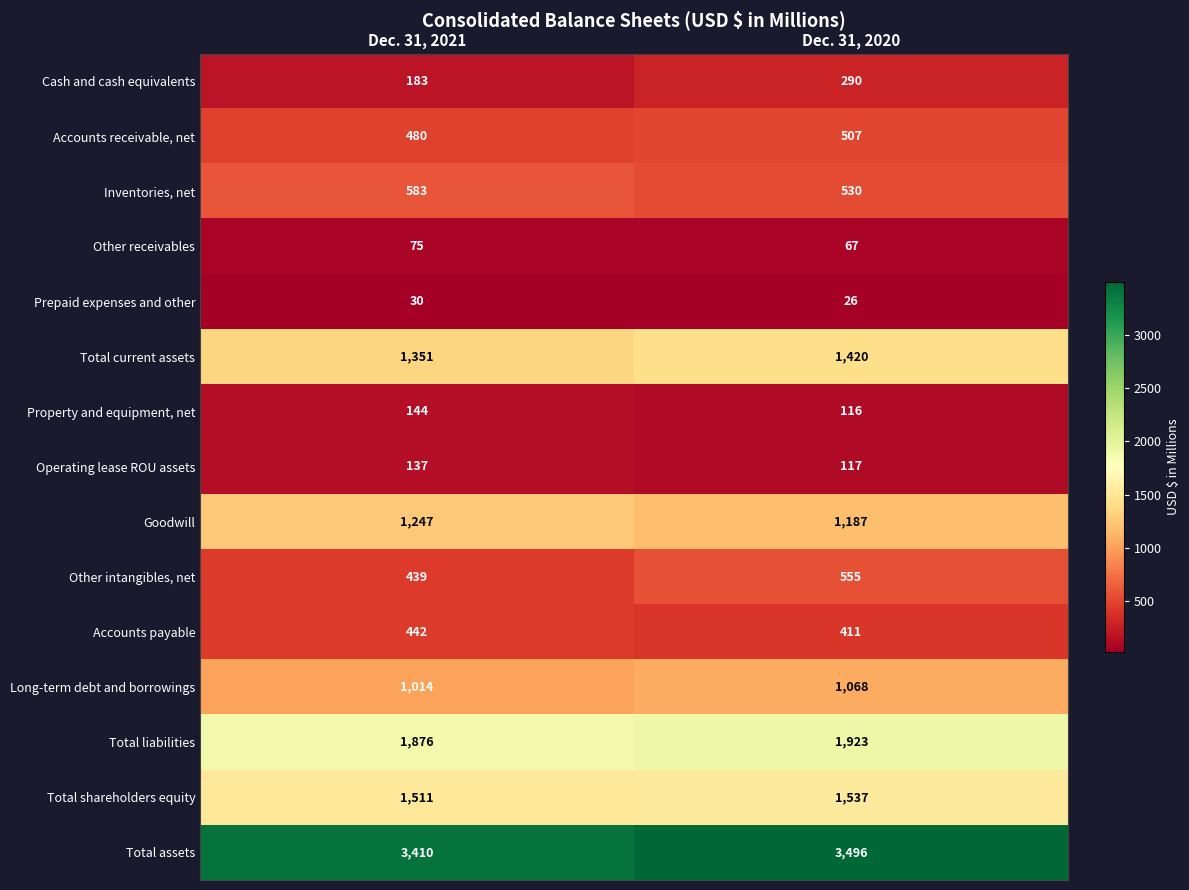

Reading right to left, extract all data points from this chart.

Cash and cash equivalents: Dec. 31, 2020=290	Dec. 31, 2021=183
Accounts receivable, net: Dec. 31, 2020=507	Dec. 31, 2021=480
Inventories, net: Dec. 31, 2020=530	Dec. 31, 2021=583
Other receivables: Dec. 31, 2020=67	Dec. 31, 2021=75
Prepaid expenses and other: Dec. 31, 2020=26	Dec. 31, 2021=30
Total current assets: Dec. 31, 2020=1420	Dec. 31, 2021=1351
Property and equipment, net: Dec. 31, 2020=116	Dec. 31, 2021=144
Operating lease ROU assets: Dec. 31, 2020=117	Dec. 31, 2021=137
Goodwill: Dec. 31, 2020=1187	Dec. 31, 2021=1247
Other intangibles, net: Dec. 31, 2020=555	Dec. 31, 2021=439
Accounts payable: Dec. 31, 2020=411	Dec. 31, 2021=442
Long-term debt and borrowings: Dec. 31, 2020=1068	Dec. 31, 2021=1014
Total liabilities: Dec. 31, 2020=1923	Dec. 31, 2021=1876
Total shareholders equity: Dec. 31, 2020=1537	Dec. 31, 2021=1511
Total assets: Dec. 31, 2020=3496	Dec. 31, 2021=3410